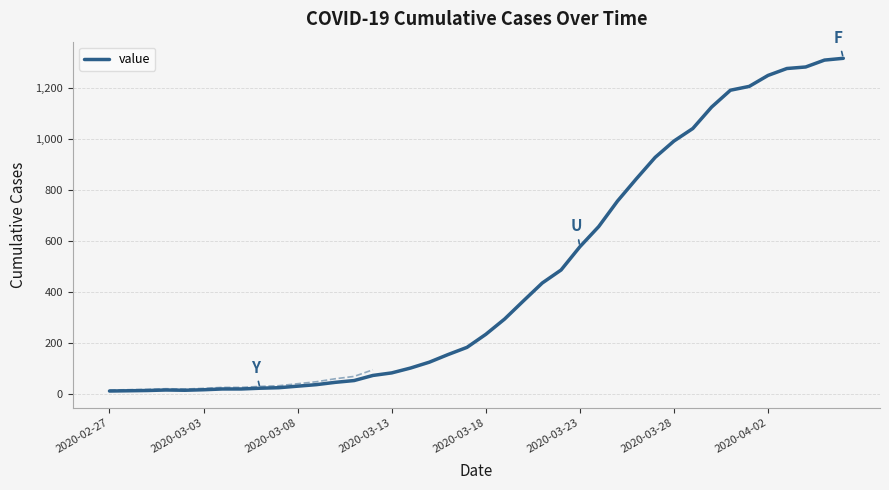

What is the highest value of the value series?

1316